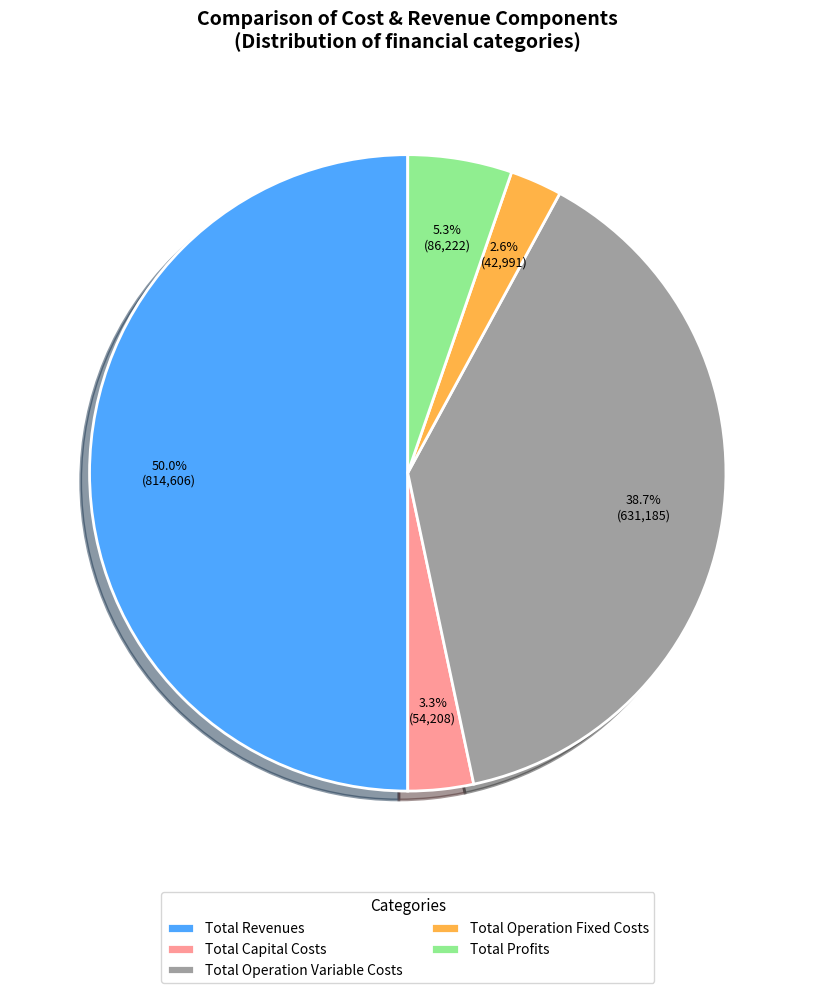

Between Total Profits and Total Operation Variable Costs, which is larger?

Total Operation Variable Costs